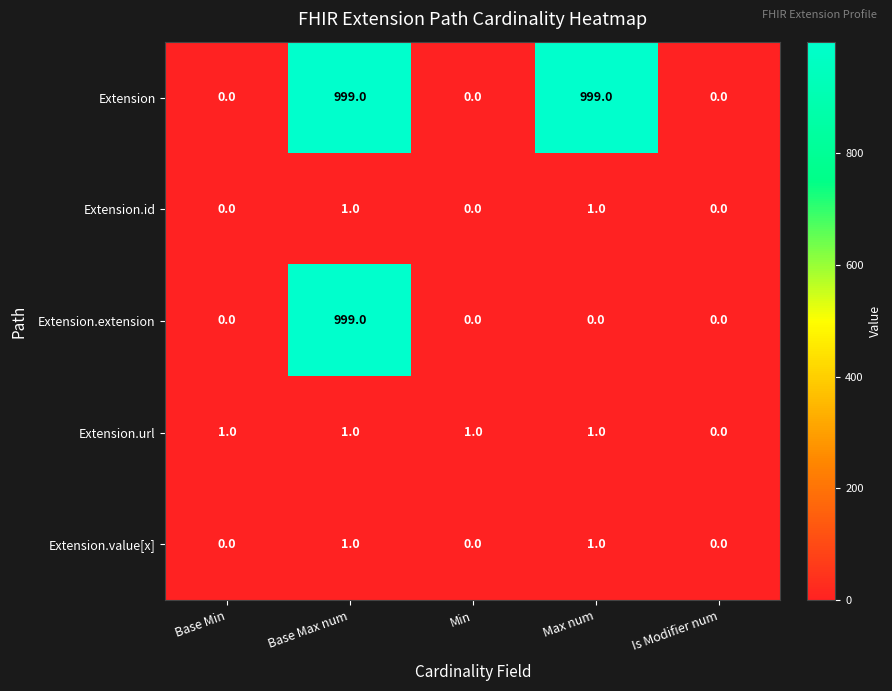

What is the sum of all Extension.url values?

4